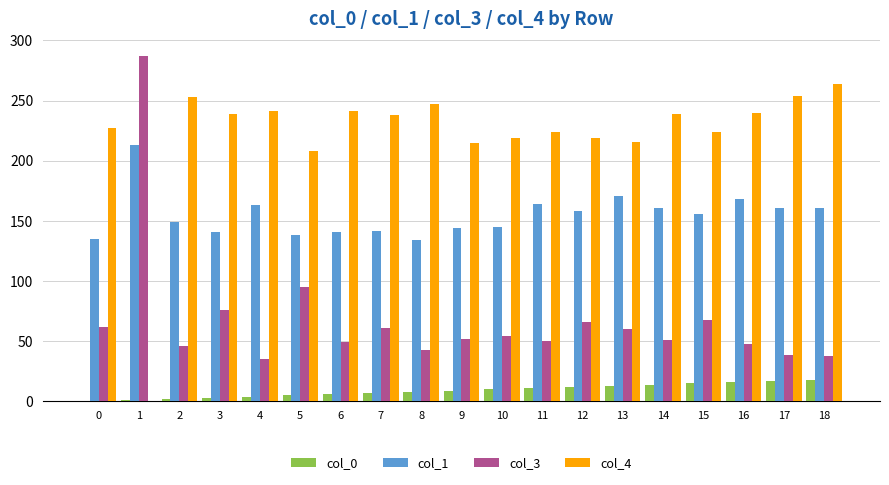

What value does the col_1 series have at 5, to the nearest 10?

140